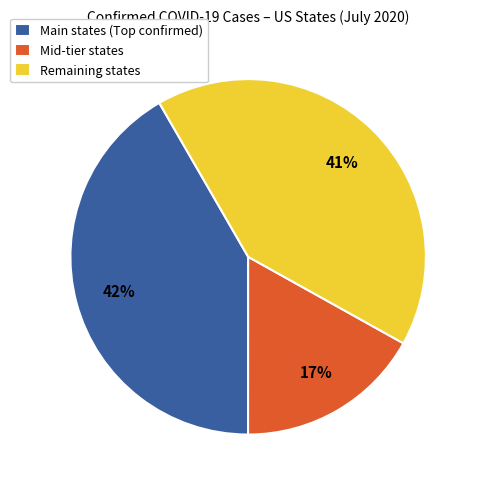

To the nearest percent, what is the average slice percentage?

33%